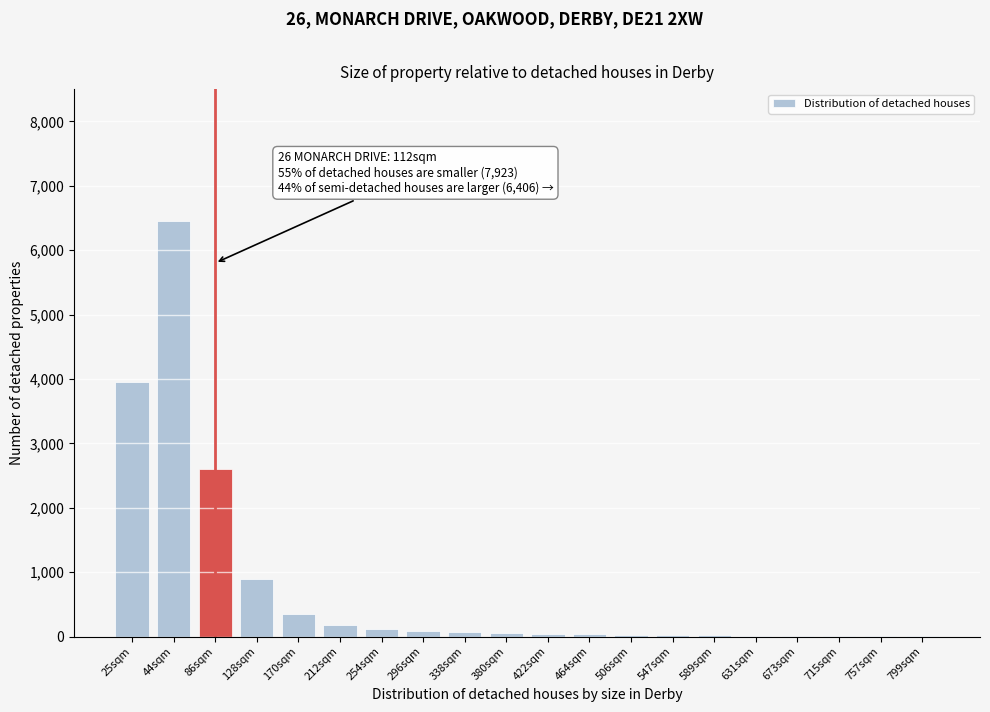

Which category has the highest value across all series?

44sqm